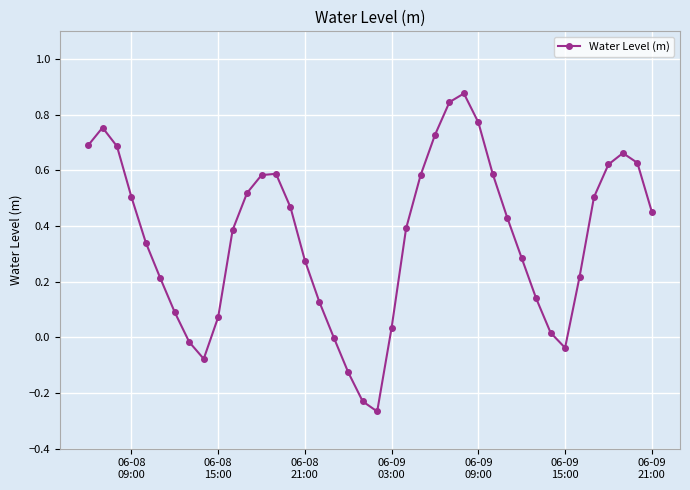

What is the difference between the second highest and second lowest values?

1.1